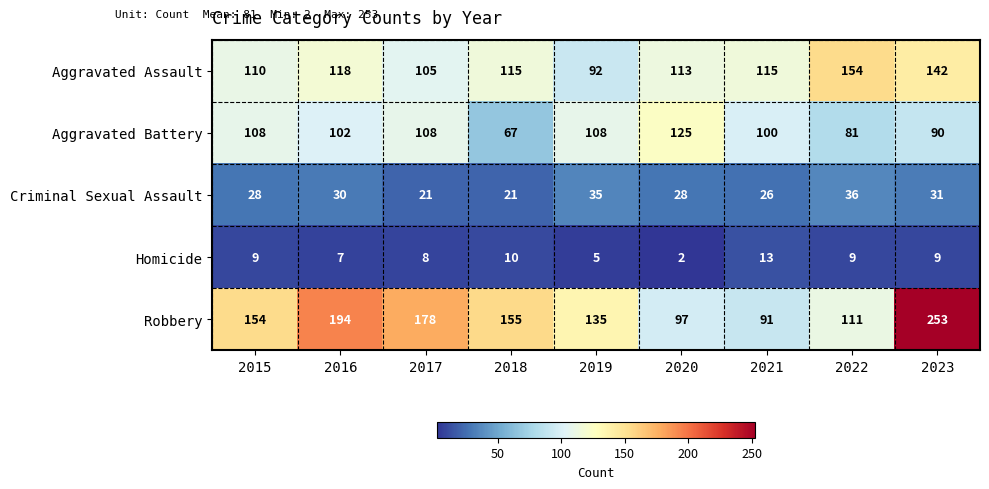

What is the difference between the maximum and minimum values in the Criminal Sexual Assault series?

15